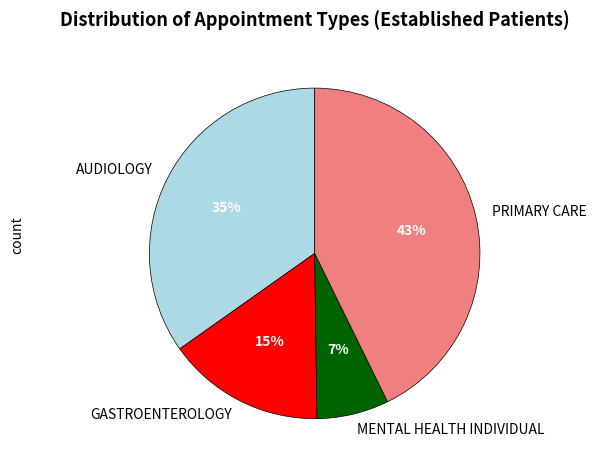

To the nearest percent, what is the combined percentage of AUDIOLOGY and MENTAL HEALTH INDIVIDUAL?

42%